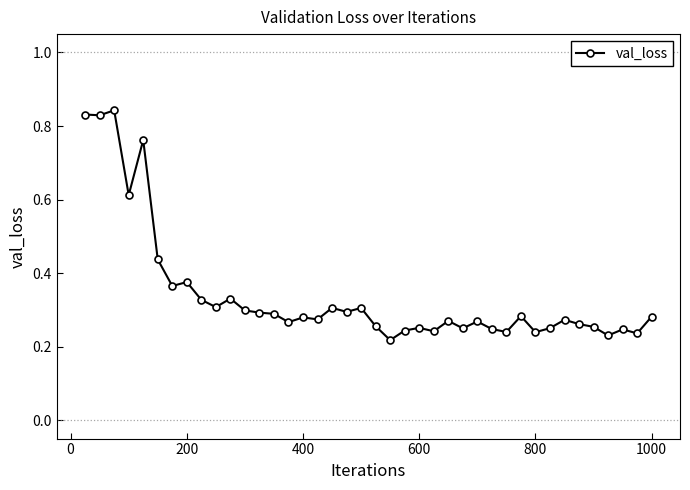

Count the values in the range 0 to 1.

40